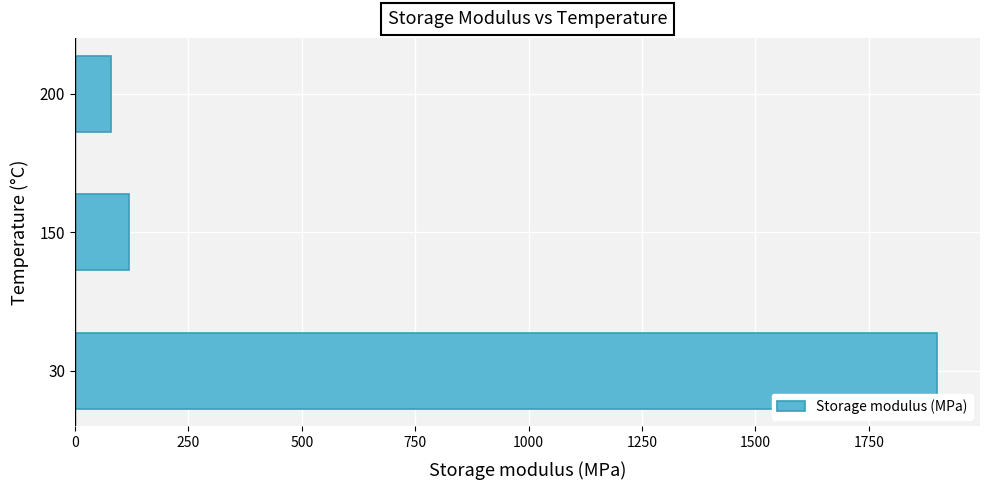

How many categories are shown in the chart?

3